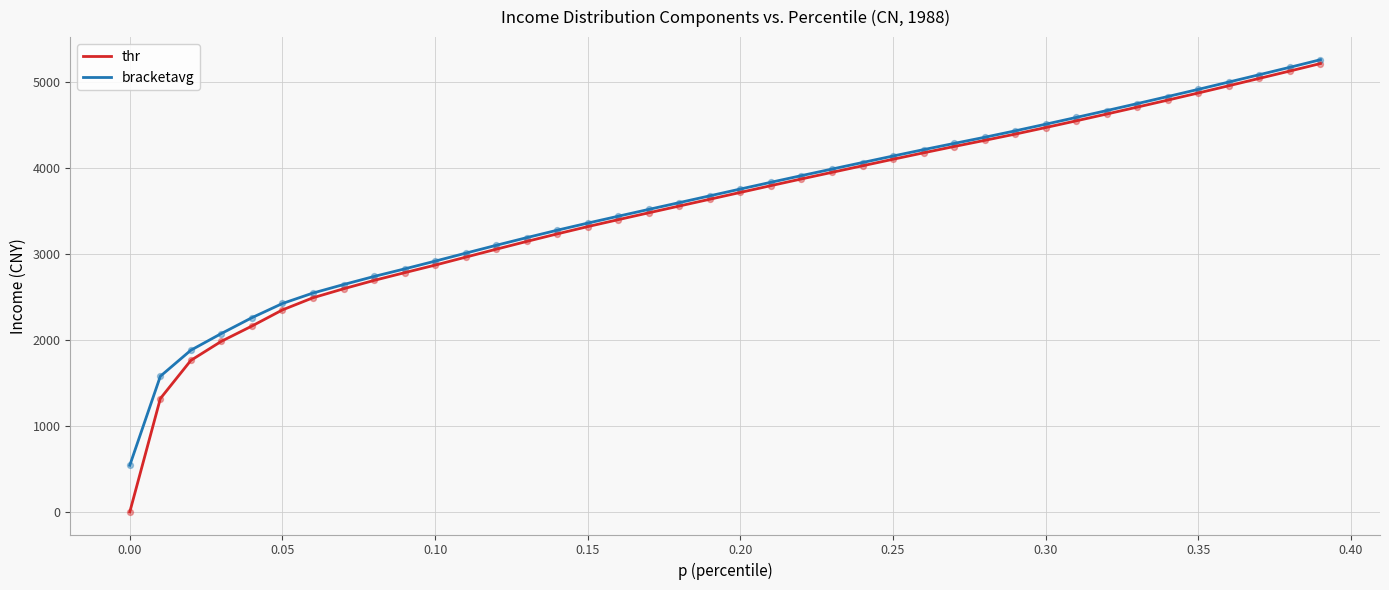

Which series has the widest spread of values?

thr